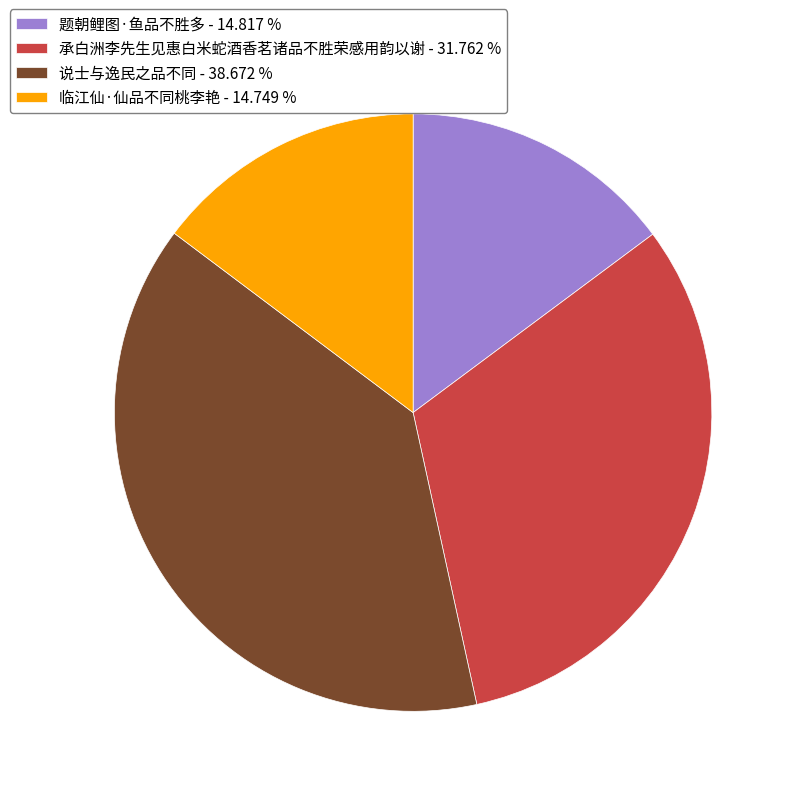

Is there any slice that represents more than half of the pie?

No